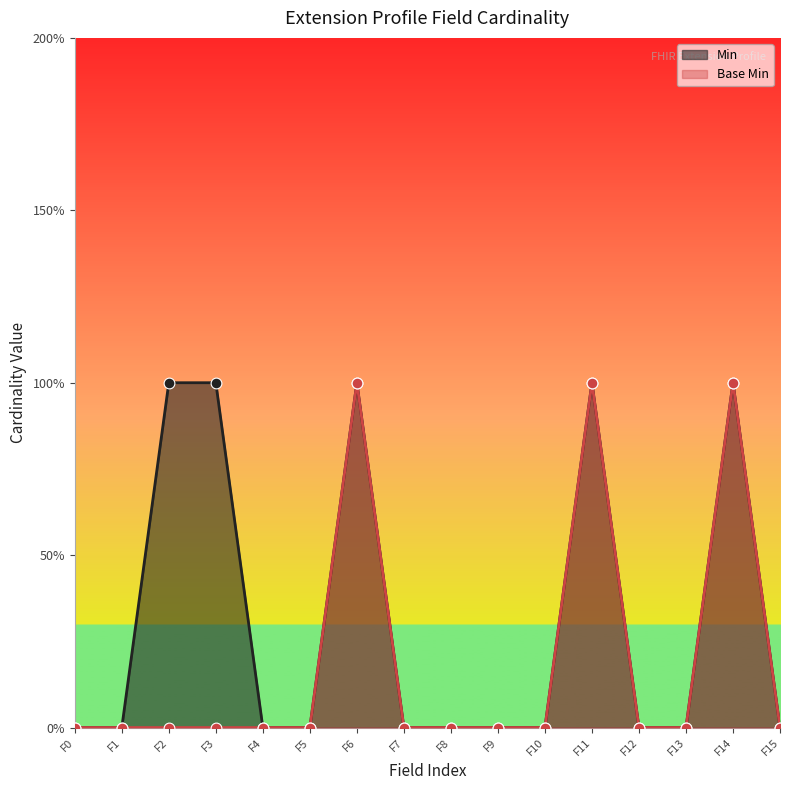

Which series contains the highest Y value?

Min